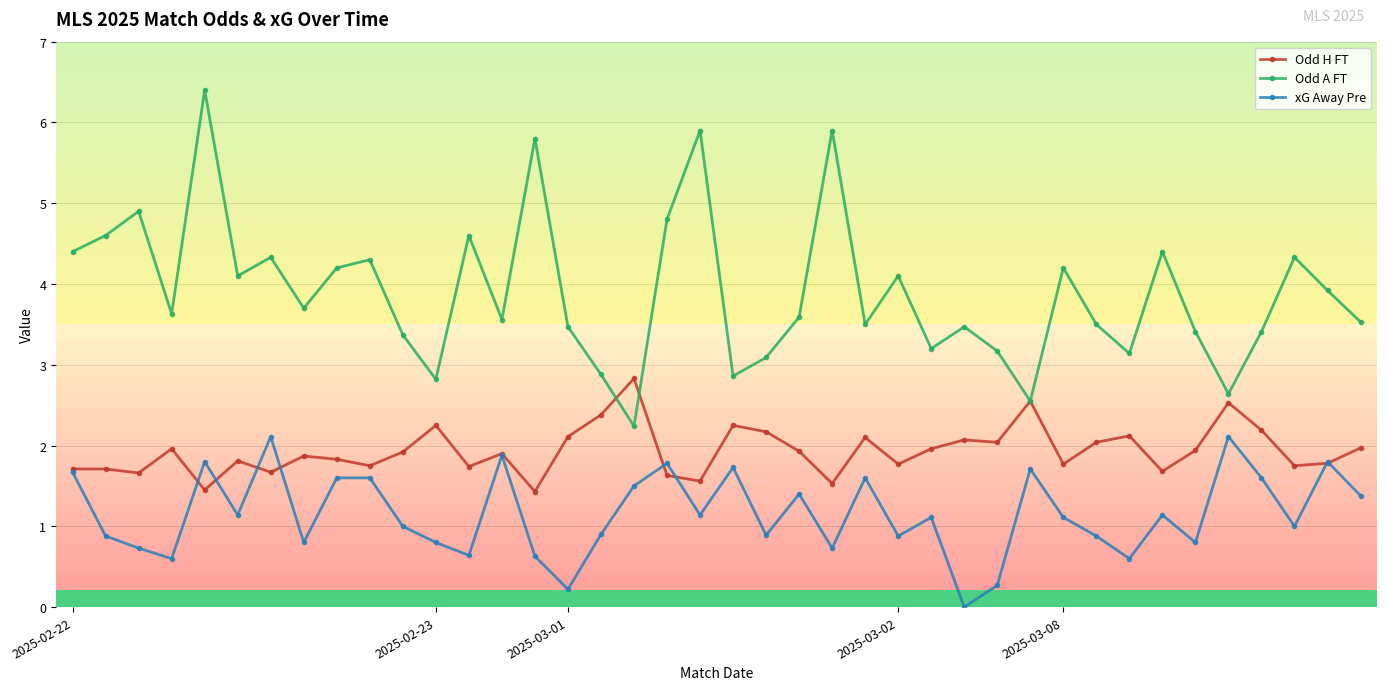

True or false: Odd H FT has more than 0 interior local peaks.

True